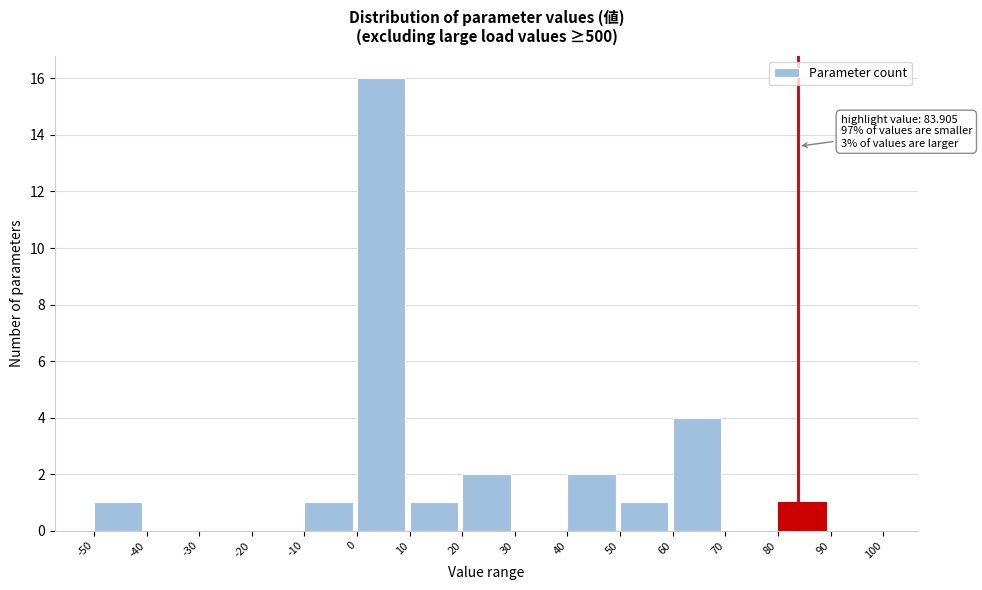

Over which range of the x-axis is the bar tallest?

0 to 10